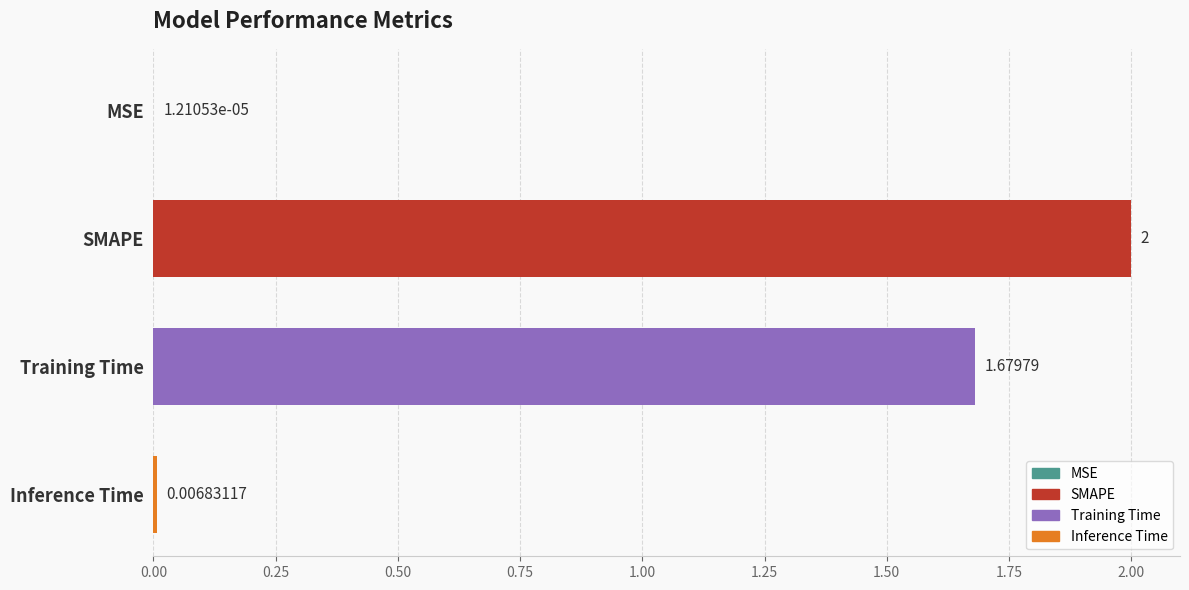

Which label corresponds to the largest value in the chart?

SMAPE